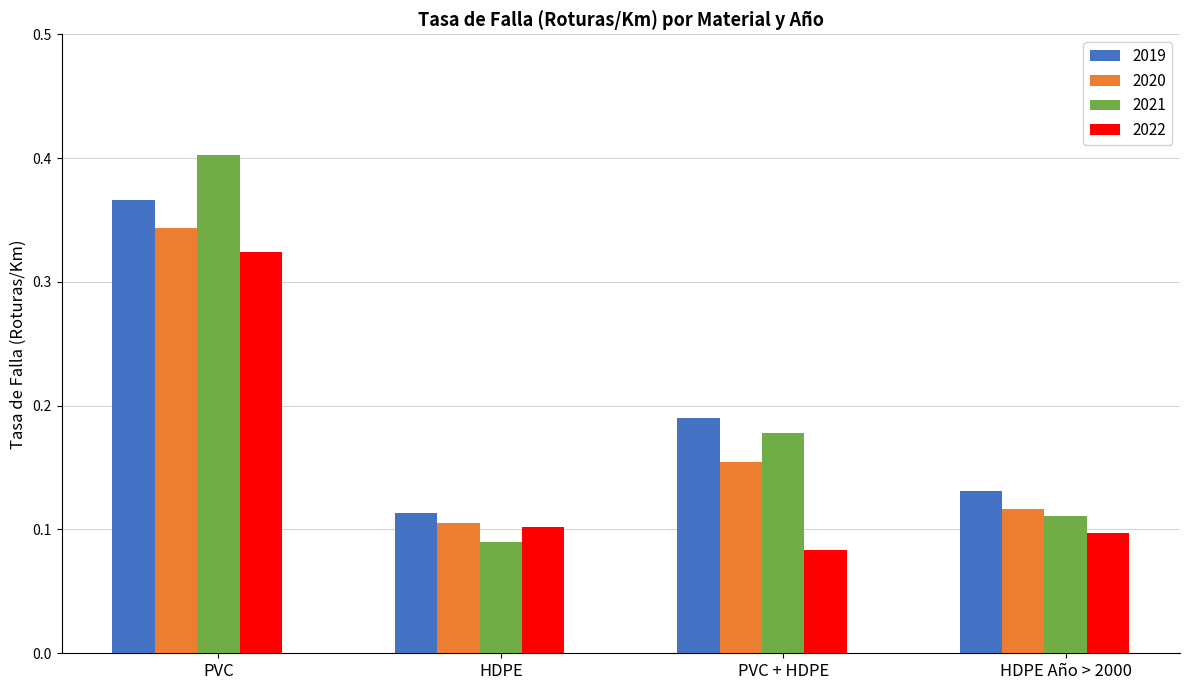

Which category has the highest value across all series?

PVC